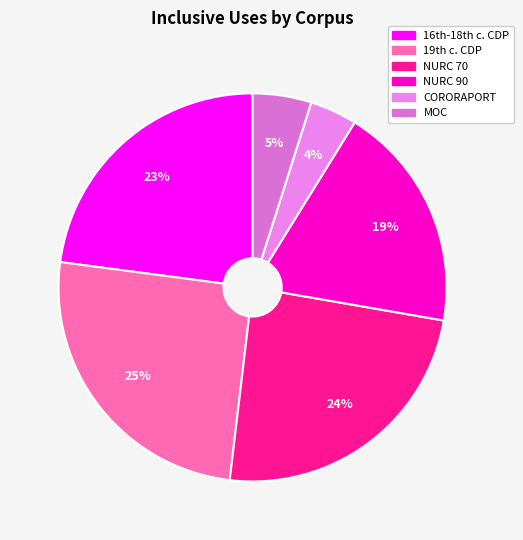

Is there a majority slice in this chart?

No